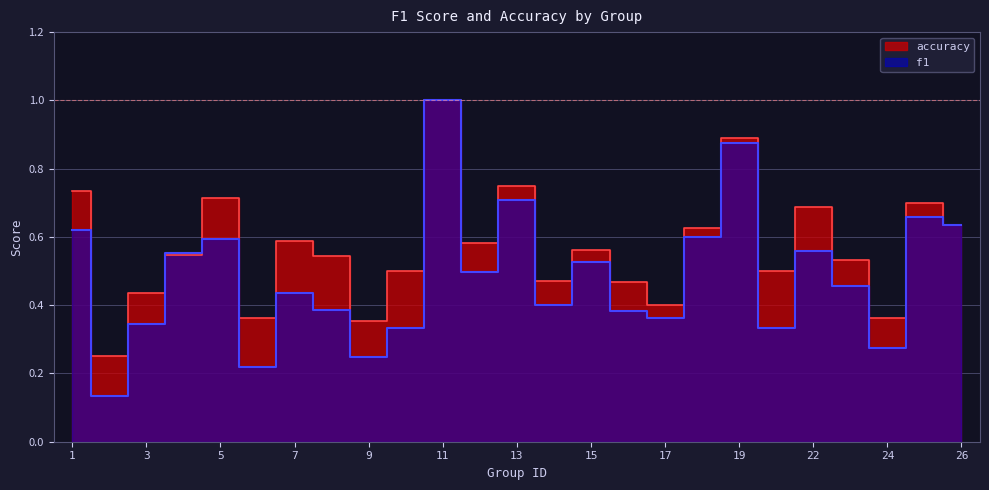

Reading right to left, list all the values displayed in this chart.

f1: 26=0.6	25=0.7	24=0.3	23=0.5	22=0.6	21=0.3	19=0.9	18=0.6	17=0.4	16=0.4	15=0.5	14=0.4	13=0.7	12=0.5	11=1.0	10=0.3	9=0.2	8=0.4	7=0.4	6=0.2	5=0.6	4=0.6	3=0.3	2=0.1	1=0.6
accuracy: 26=0.6	25=0.7	24=0.4	23=0.5	22=0.7	21=0.5	19=0.9	18=0.6	17=0.4	16=0.5	15=0.6	14=0.5	13=0.8	12=0.6	11=1.0	10=0.5	9=0.4	8=0.5	7=0.6	6=0.4	5=0.7	4=0.5	3=0.4	2=0.2	1=0.7